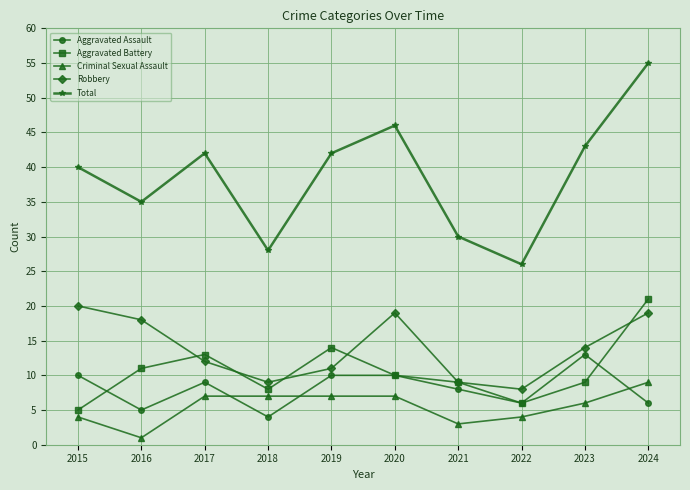

What is the total value across all series at 2017?

83